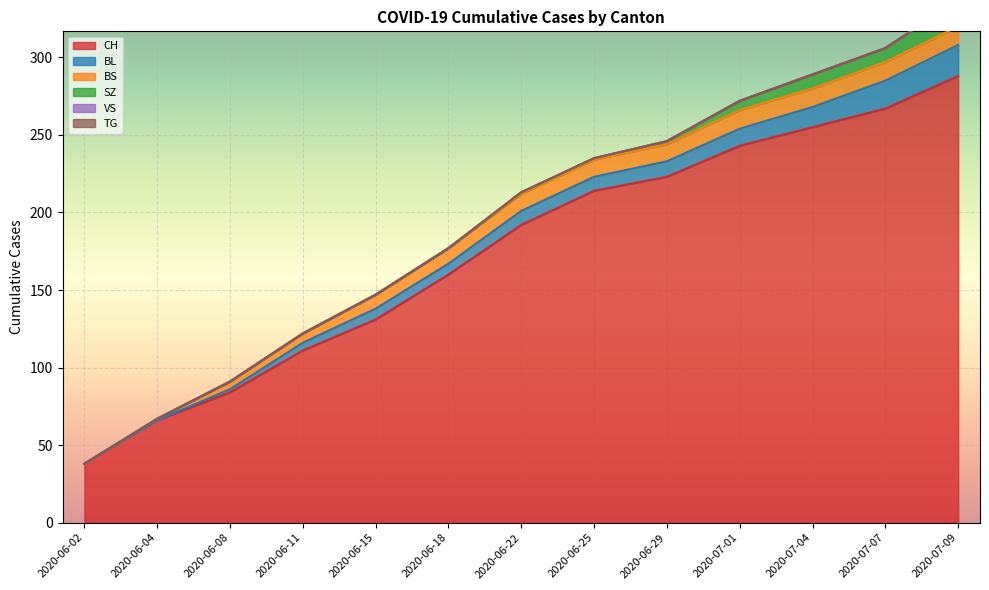

What is the average value of the BS series?

9